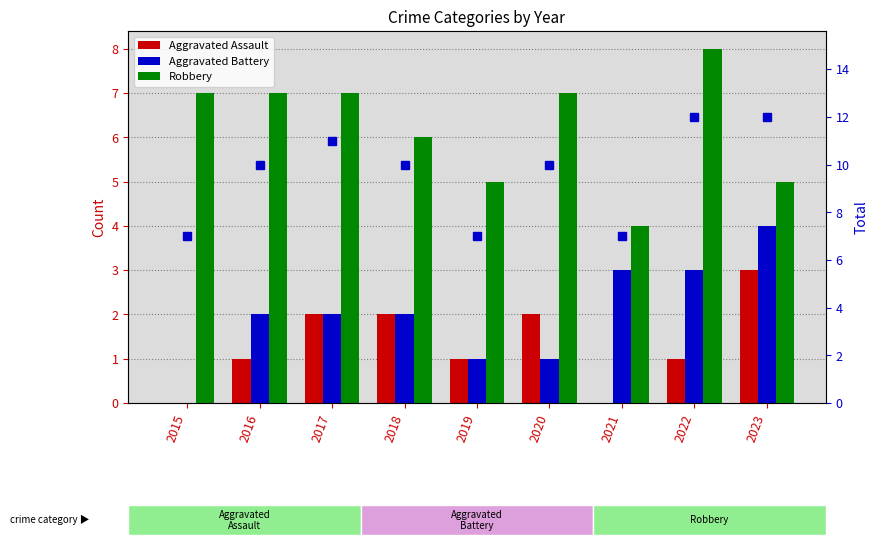

What is the total value across all series at 2019?

14